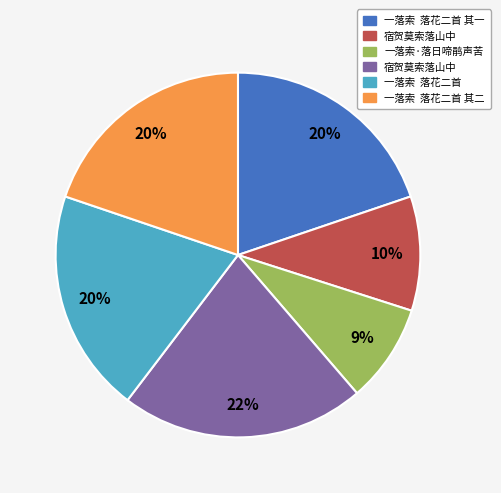

To the nearest percent, what is the average slice percentage?

17%